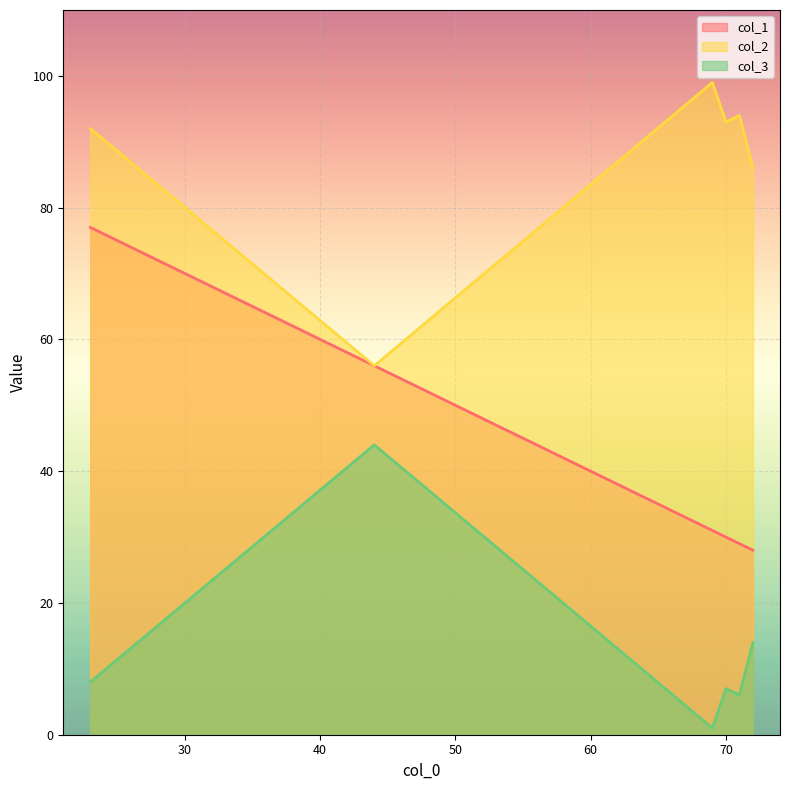

In col_3, how many points are lower than both neighbors (excluding endpoints)?

2